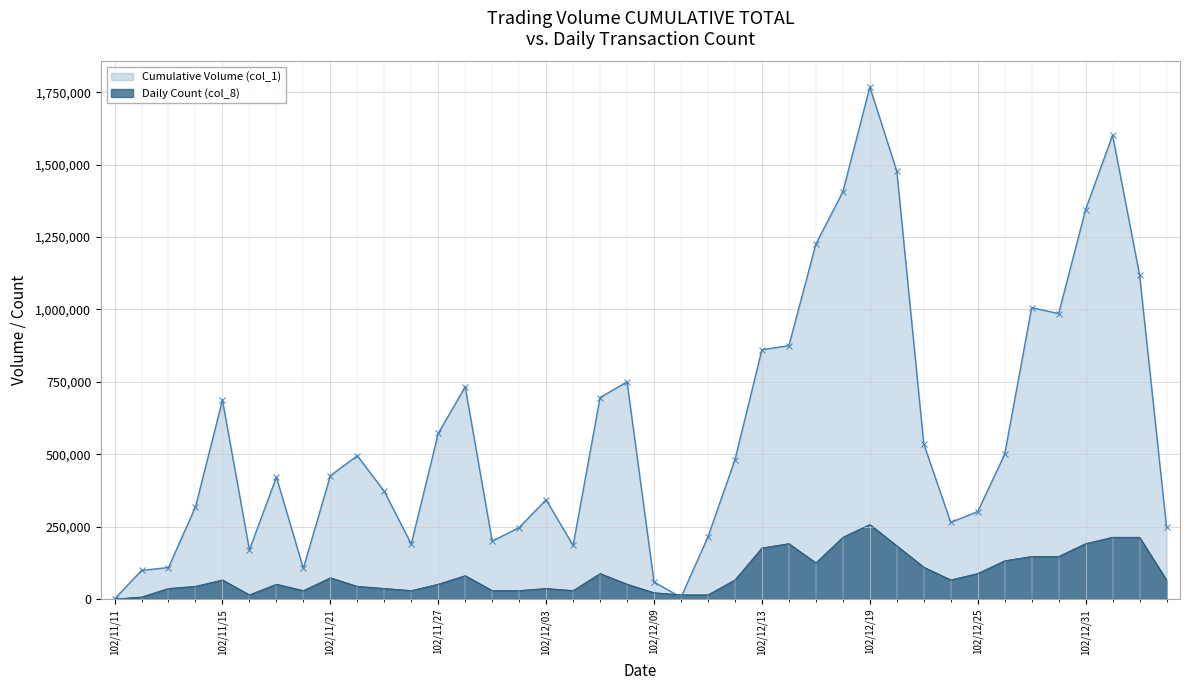

How many series are shown in this chart?

2